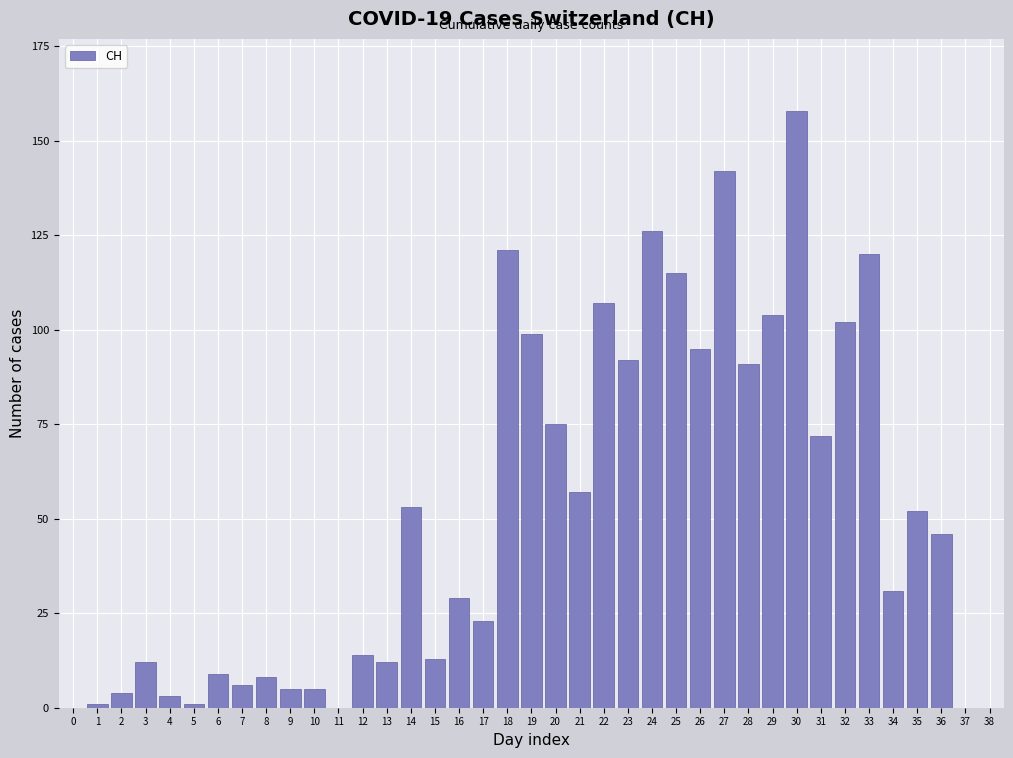

What is the maximum value shown in the chart?

158